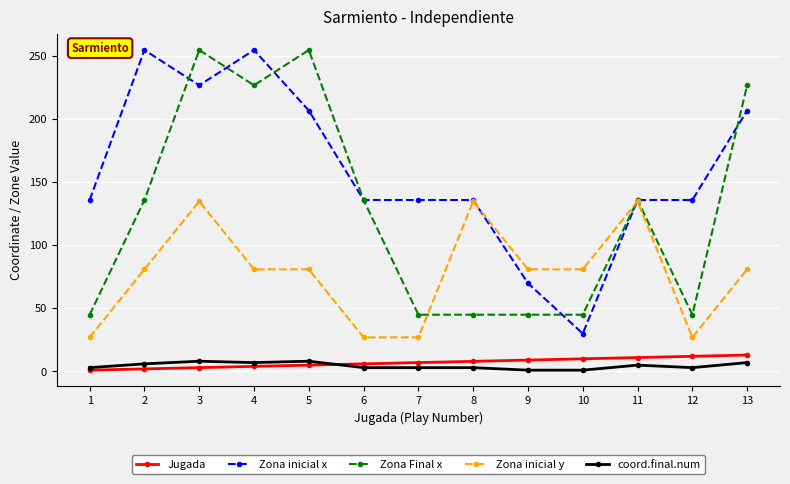

Which series has the largest range (max minus min)?

Zona inicial x